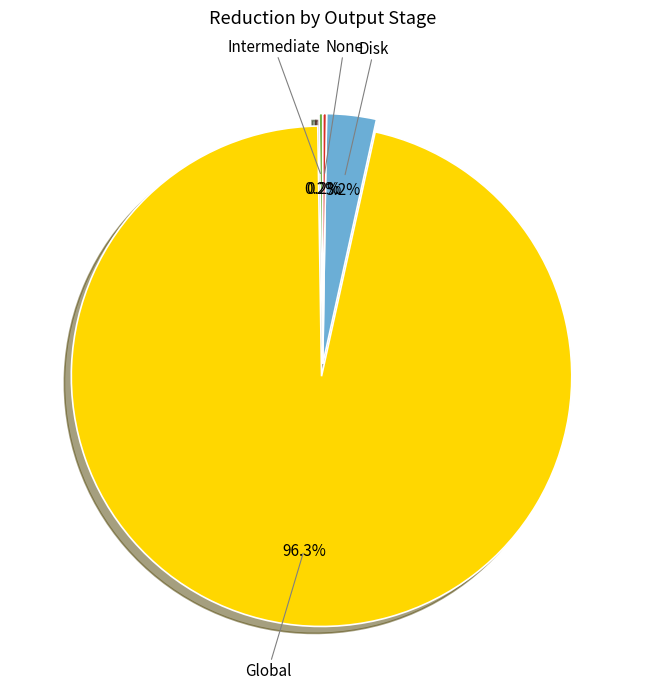

Between Disk and Global, which is larger?

Global